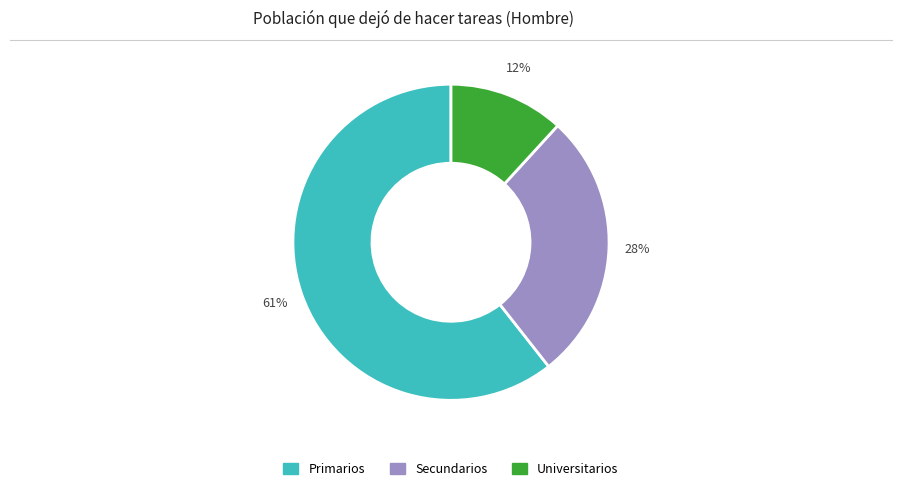

Does any single category account for the majority?

Yes